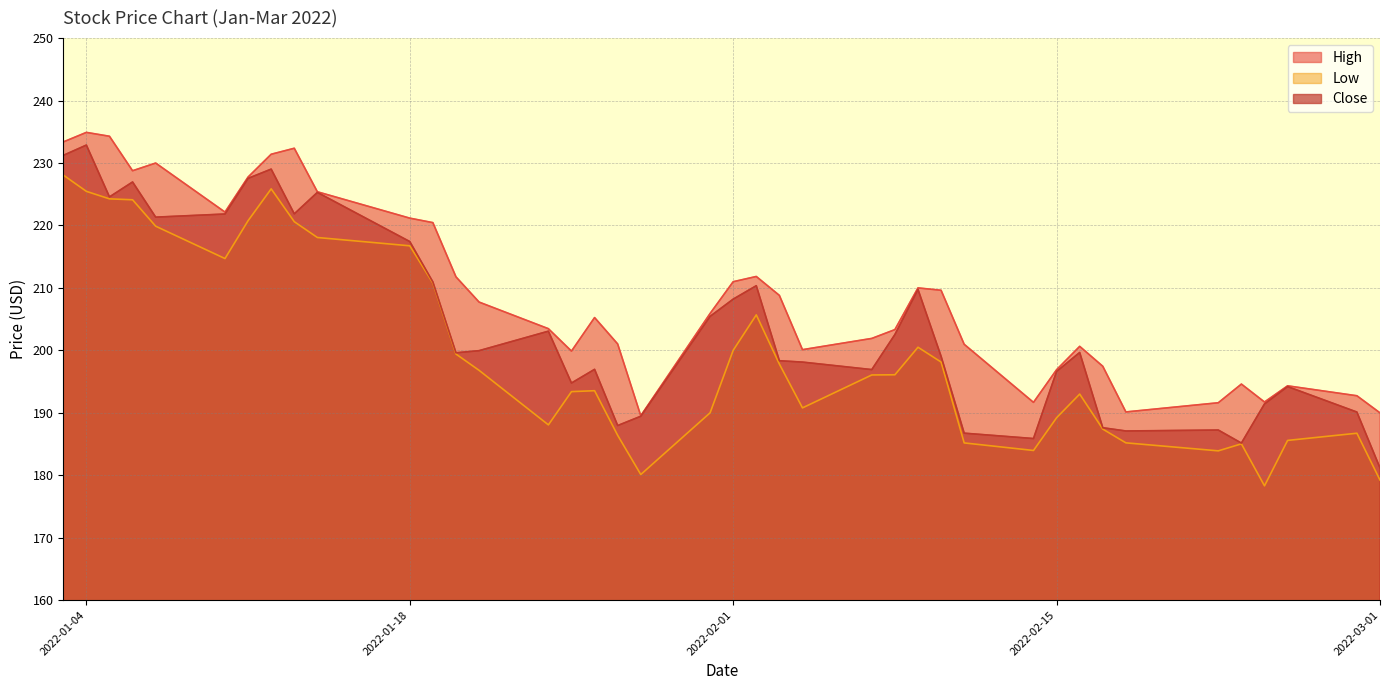

How many lines are shown in the chart?

3